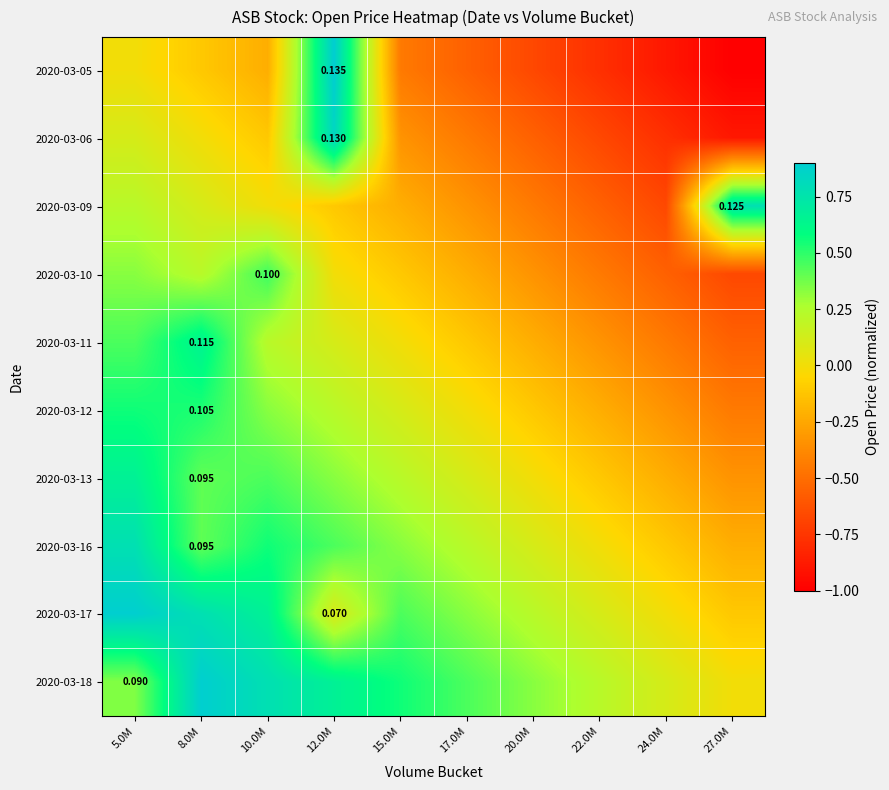

Rank the categories by 2020-03-09 value from highest to lowest.

27.0M, 5.0M, 8.0M, 10.0M, 12.0M, 15.0M, 17.0M, 20.0M, 22.0M, 24.0M